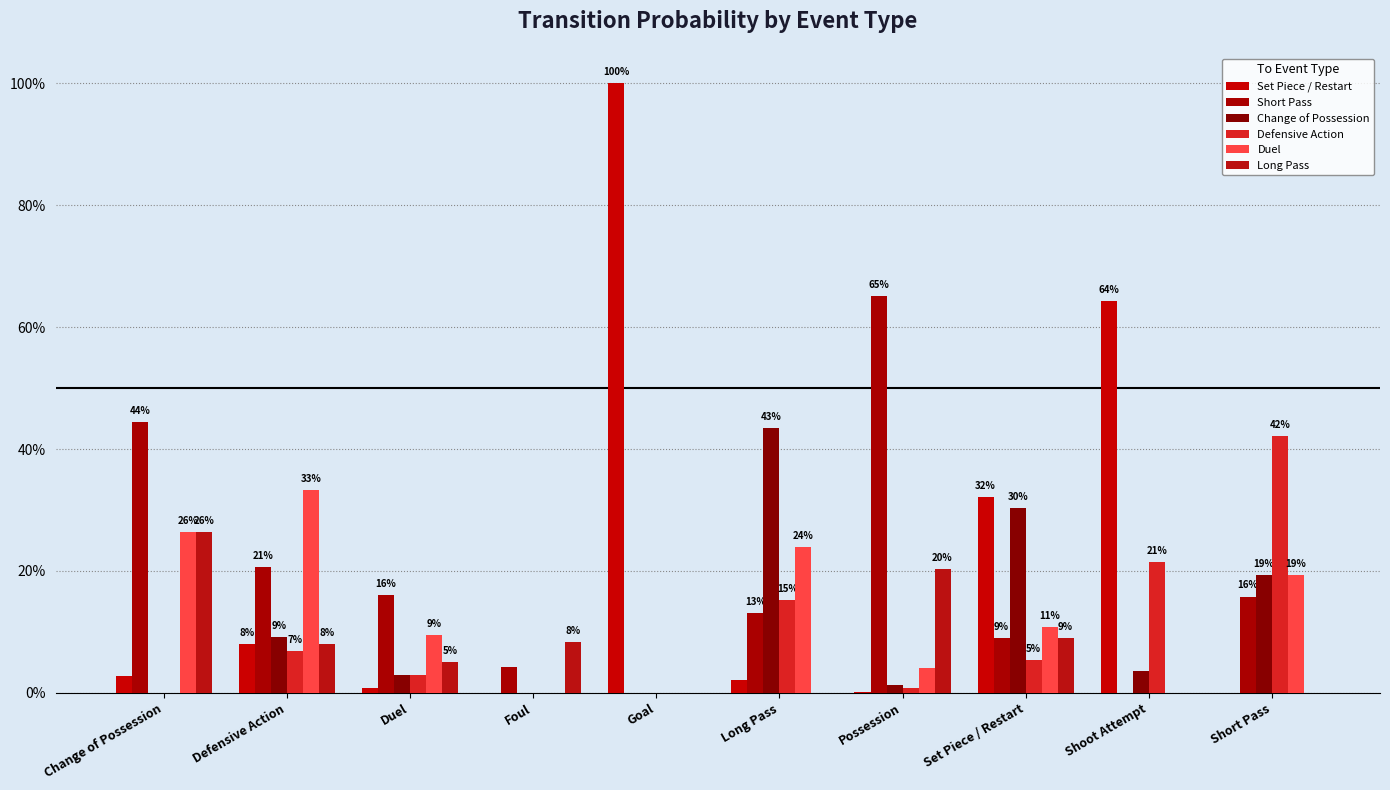

Between Set Piece / Restart and Possession, which is larger?

Set Piece / Restart